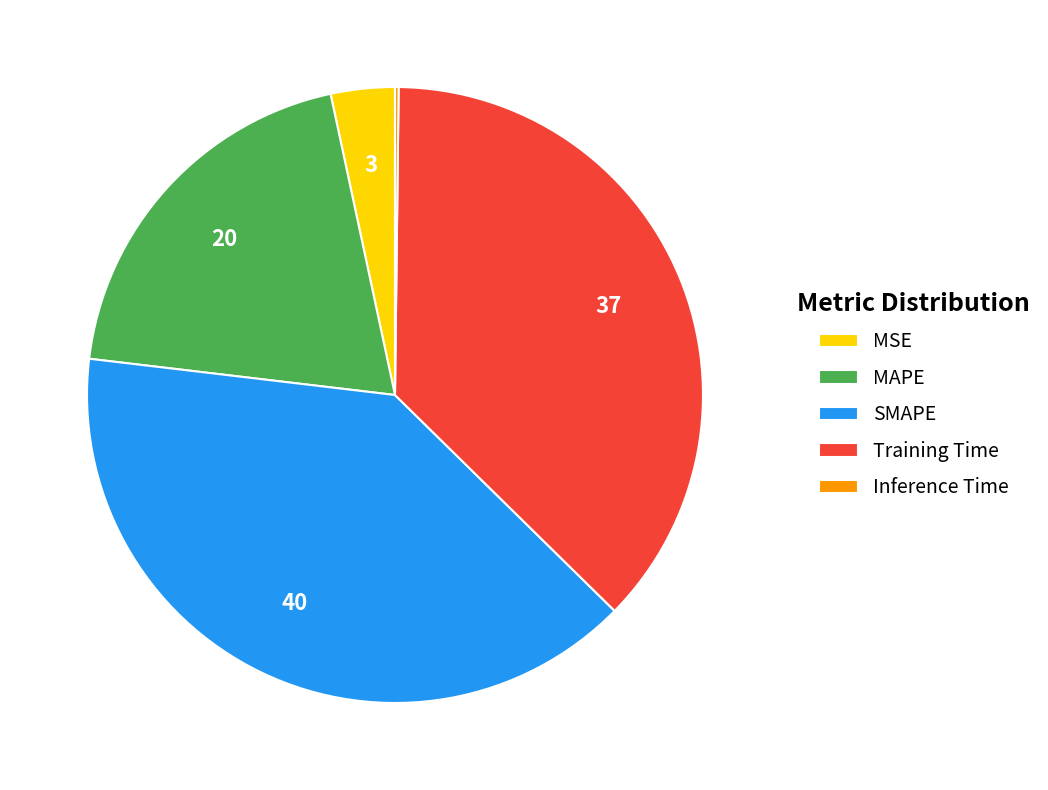

Is it true that SMAPE is 52% of the pie?

False